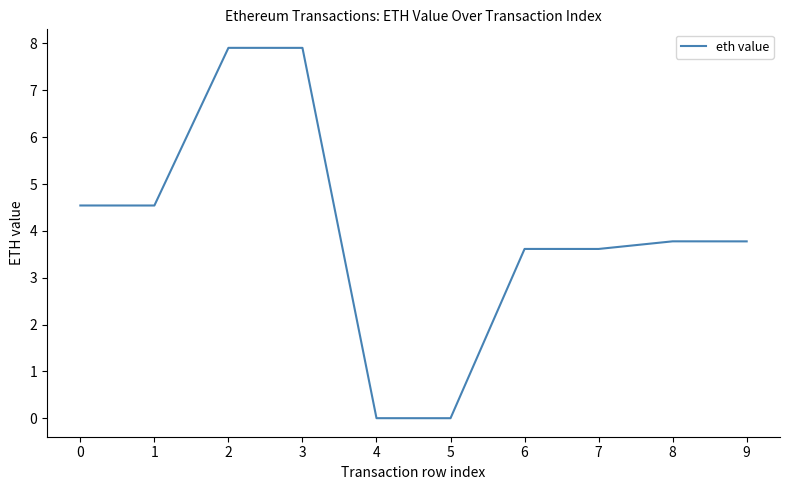

The chart shows a value of 0.0 at 5. True or false?

True